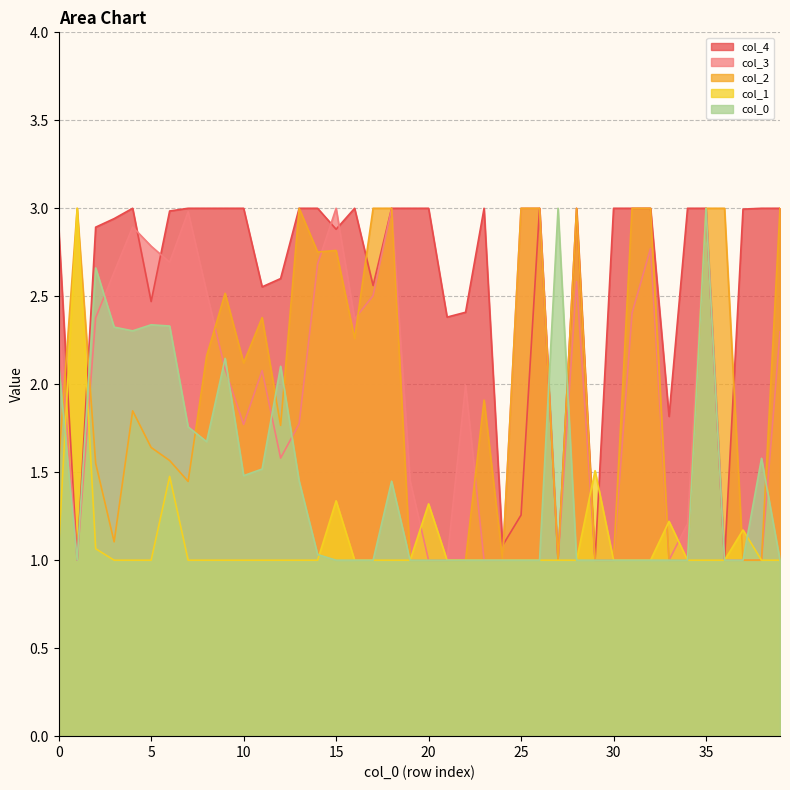

How many lines are shown in the chart?

5